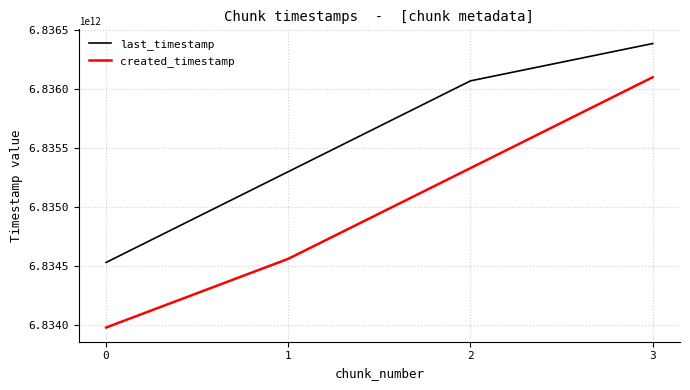

At 3, list the series in order from largest to smallest.

last_timestamp, created_timestamp